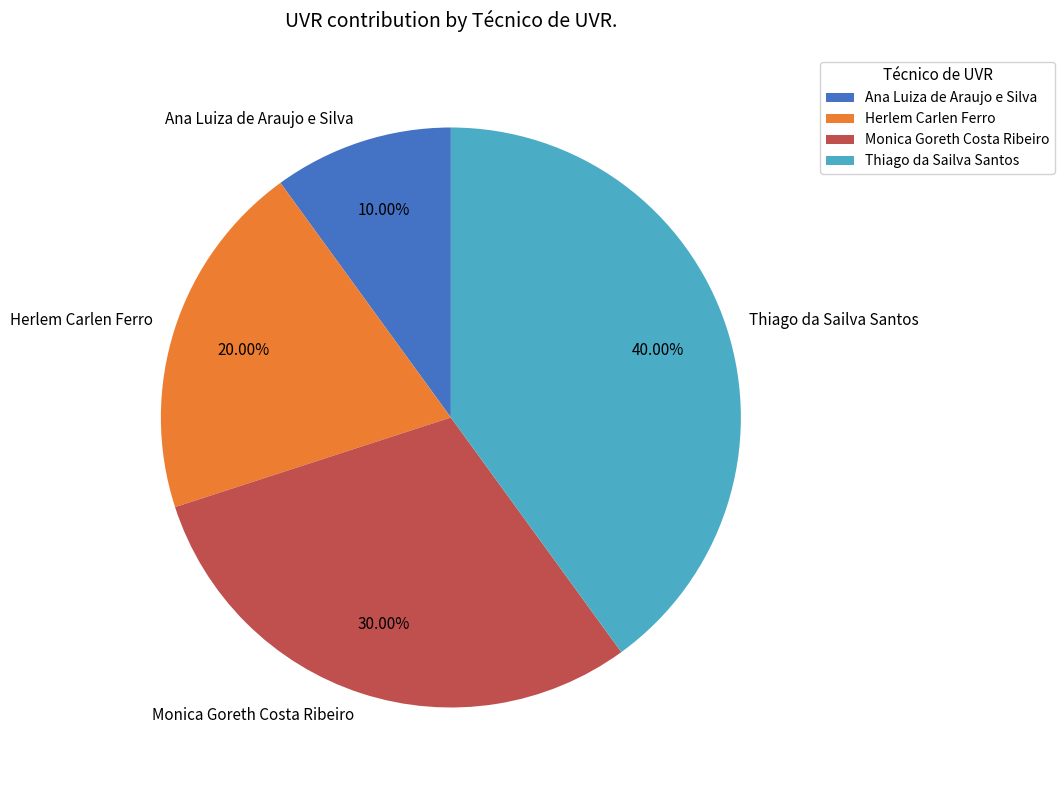

The Ana Luiza de Araujo e Silva slice represents 15% of the pie. True or false?

False